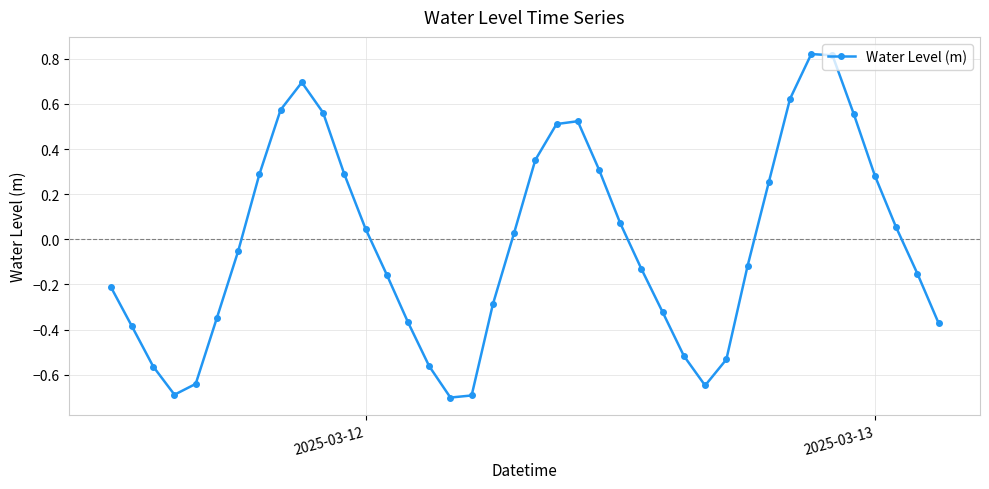

How many interior local peaks (higher than both neighbors) does the data have?

3